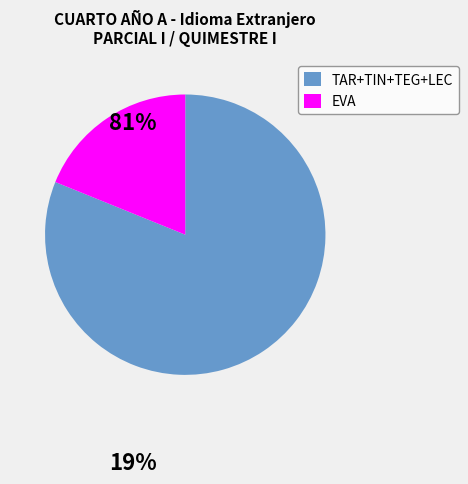

Which slice is the smallest?

EVA